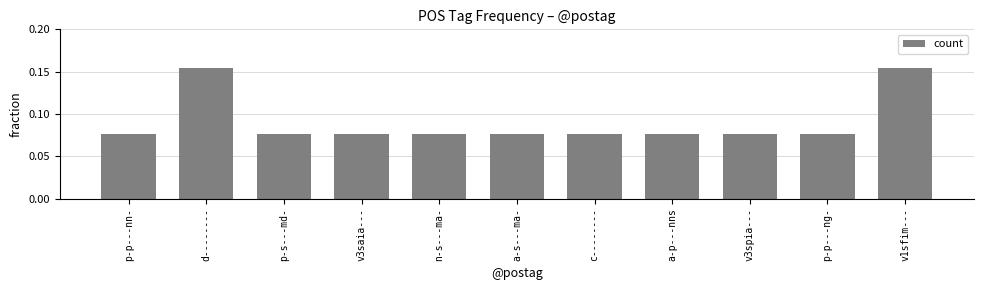

Count the values in the range 0 to 1.

11